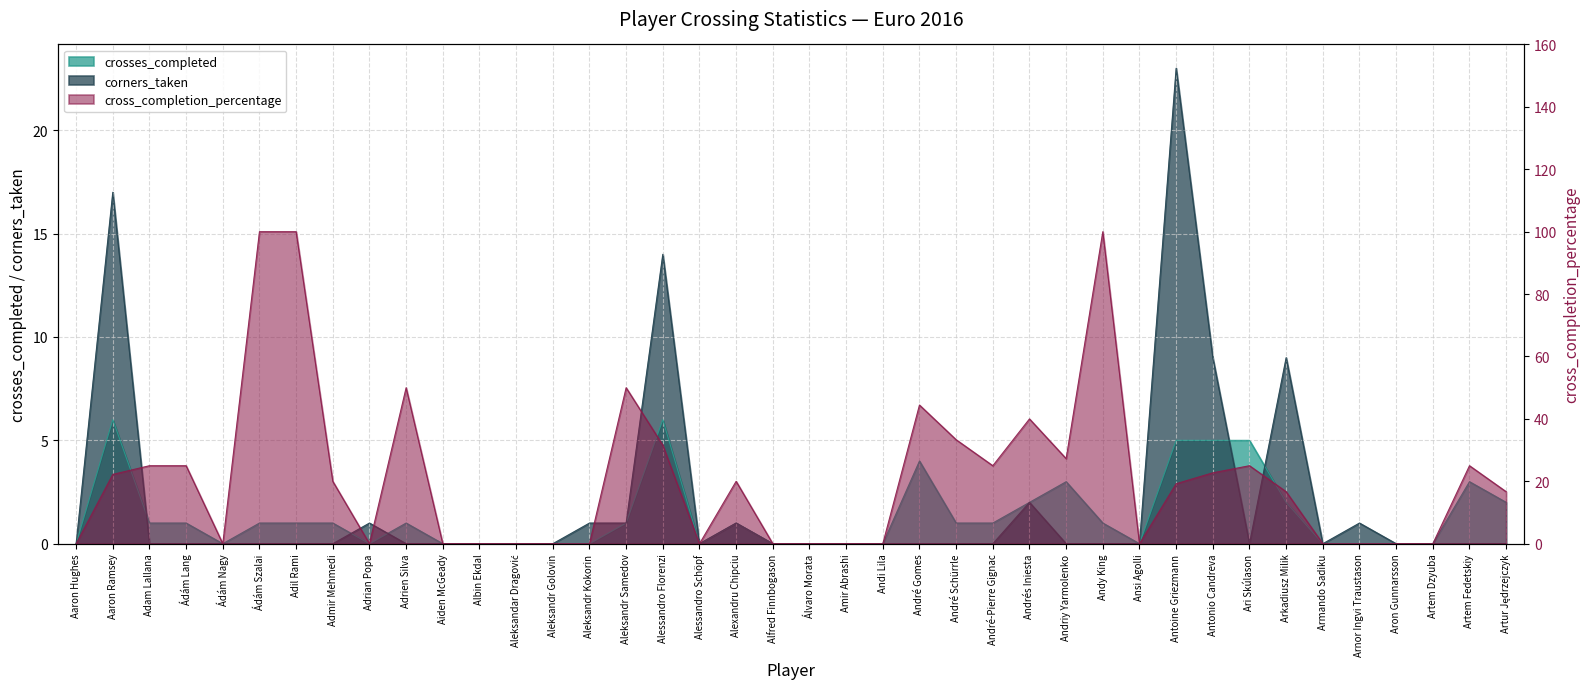

What is the label of the 30th point from the left?

Ansi Agolli